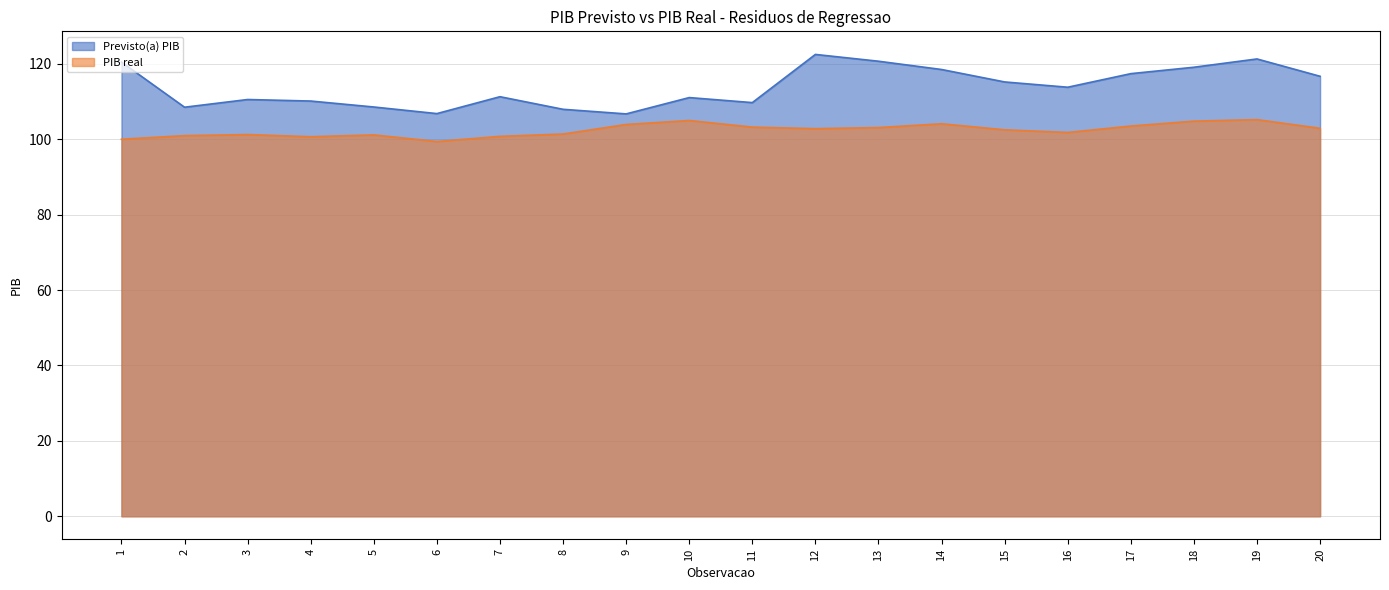

Does the chart display data point markers on the line(s)?

No